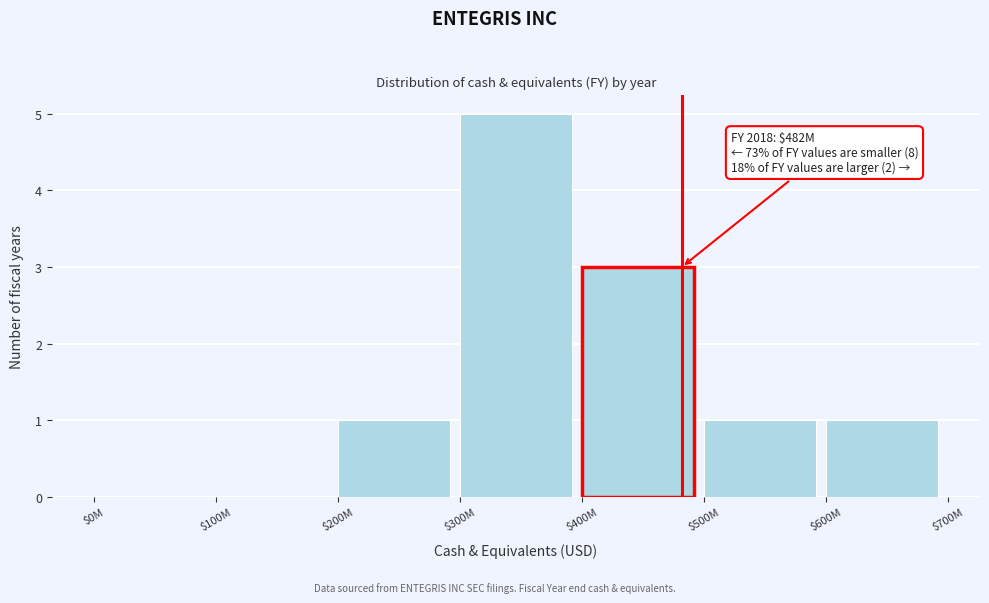

Which category has the highest value across all series?

$300M